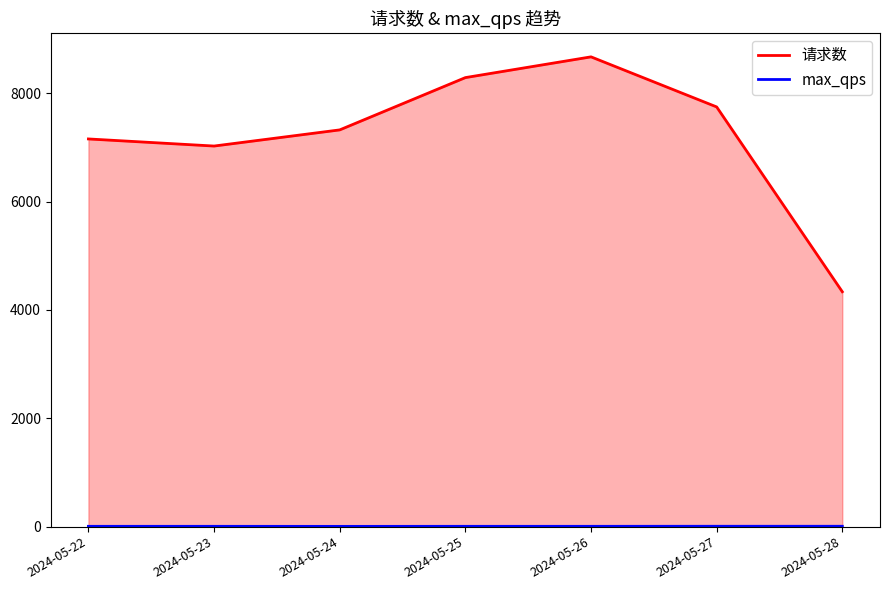

What are all the series names shown in the legend?

请求数, max_qps